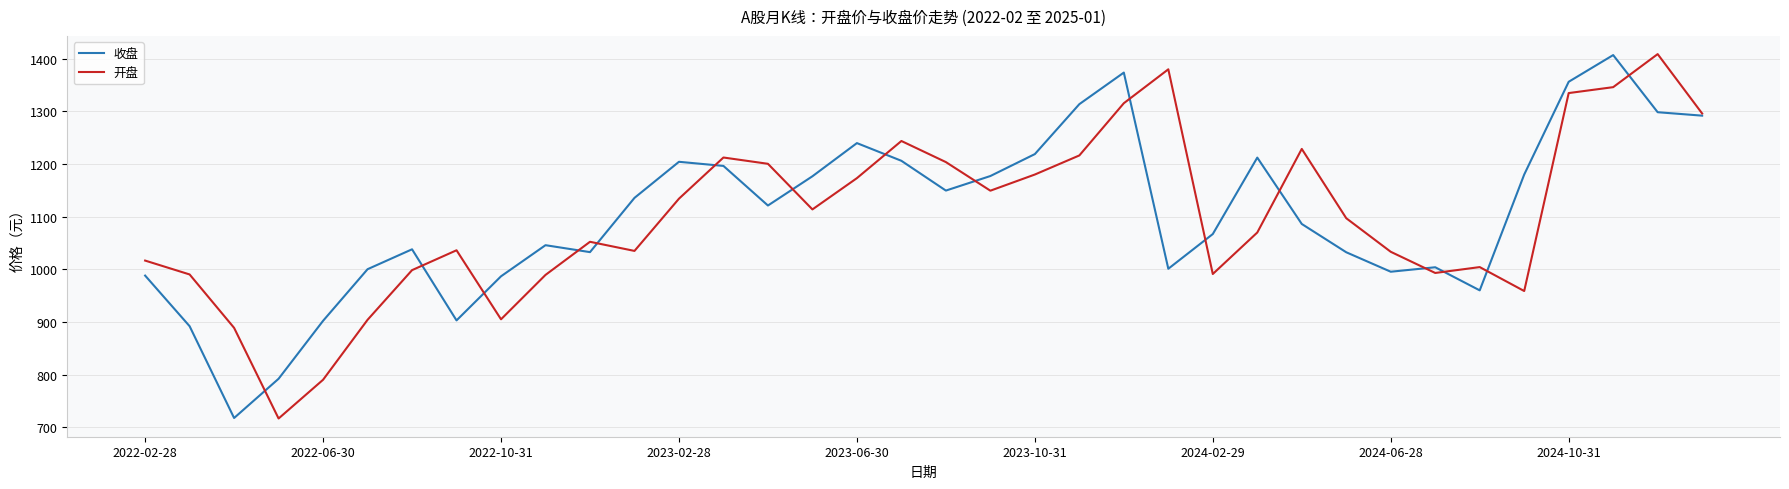

True or false: 收盘 has more than 1 interior local peaks.

True